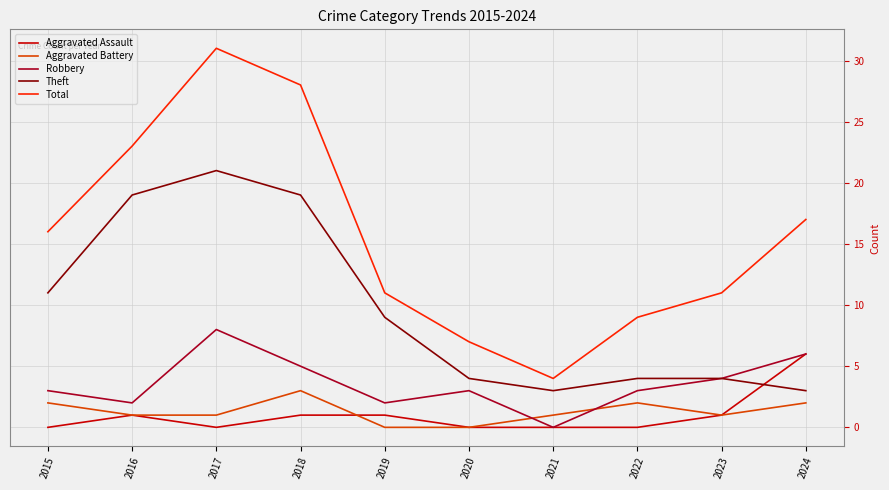

Is the value of Robbery at 2015 greater than the value of Total at 2020?

No